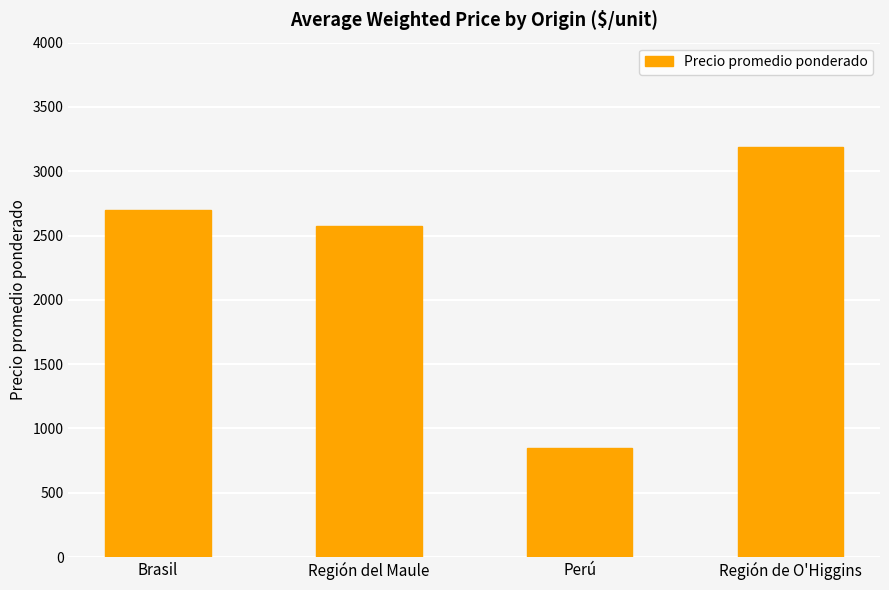

What is the minimum value shown in the chart?

846.0